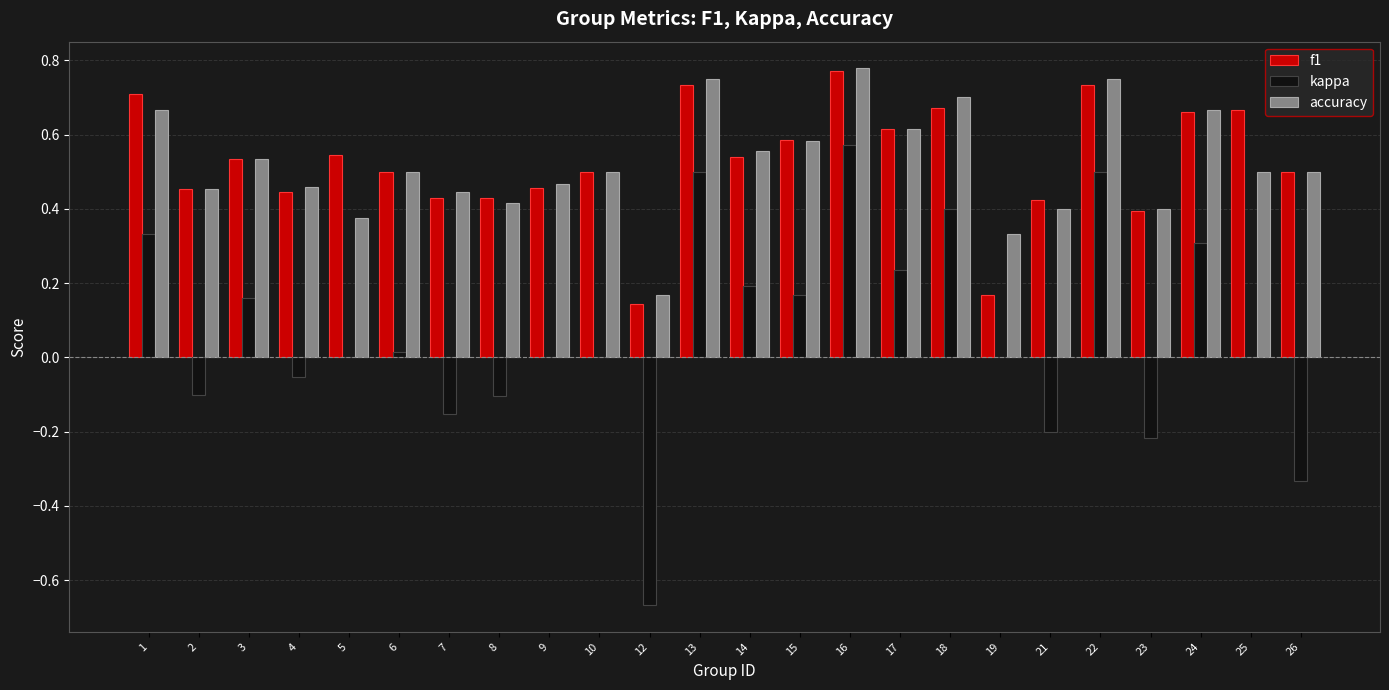

What is the sum of all f1 values?

12.6